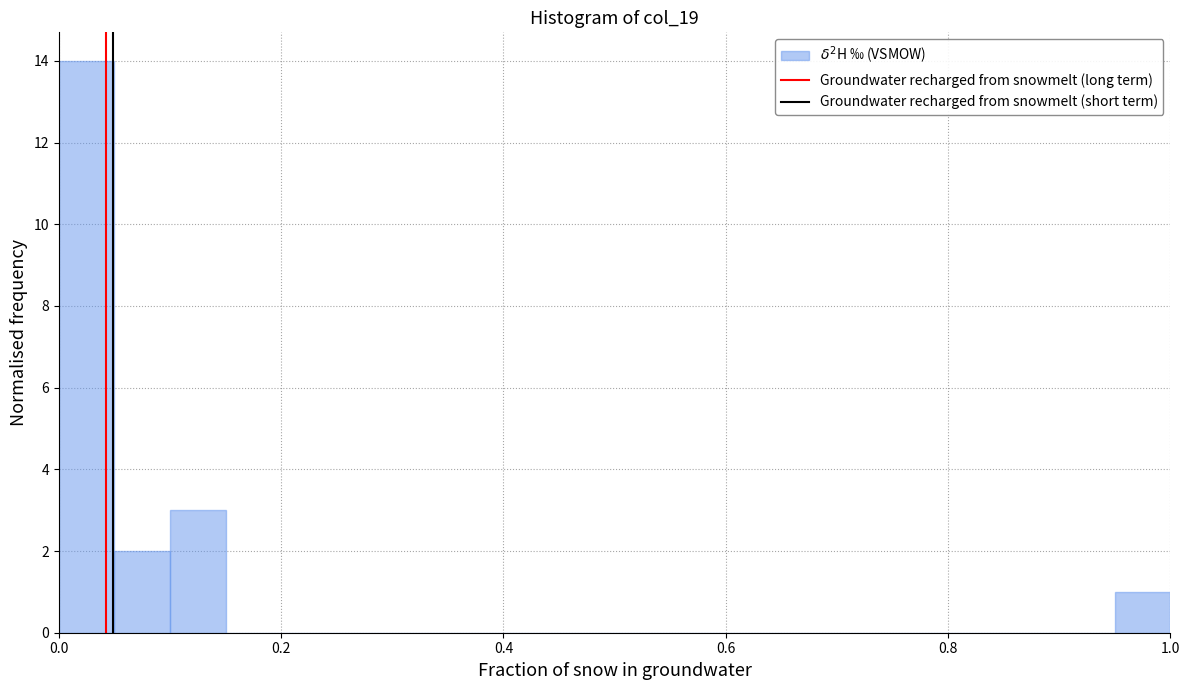

Around what value on the x-axis is the tallest bar? Give the approximate position of its centre, as read against the axis.

0.02